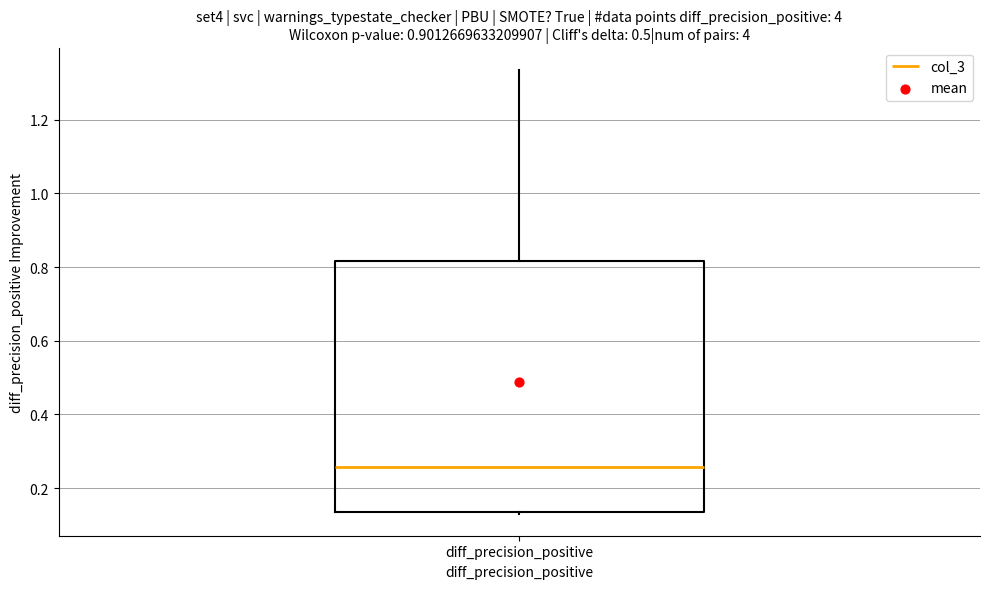

Where is the upper edge of the box for diff_precision_positive on the y-axis? The values are not printed on the chart, so give them approximately, as read against the axis.

0.82